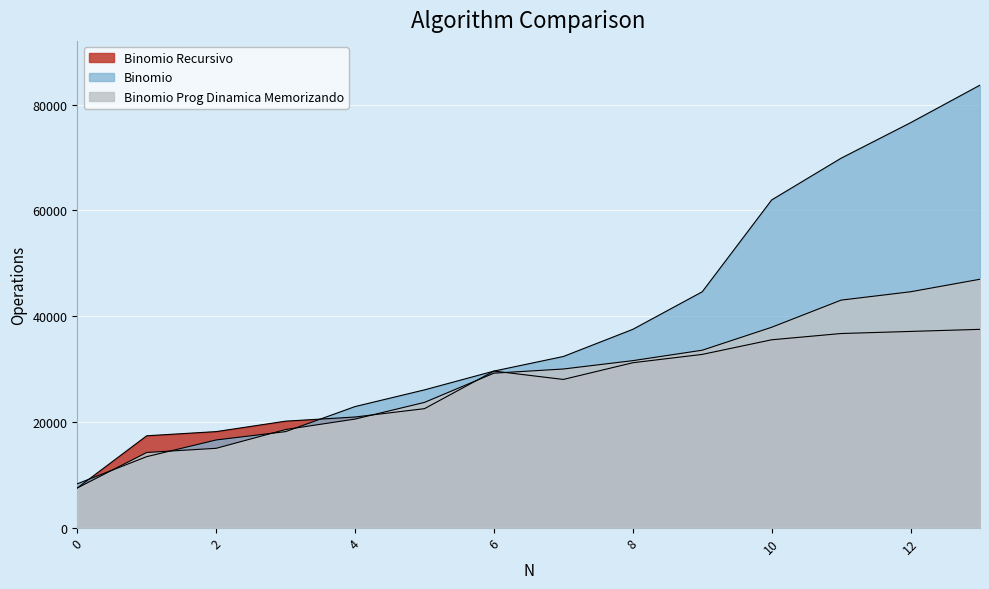

What is the difference between the Binomio values at 9 and 2?

18553